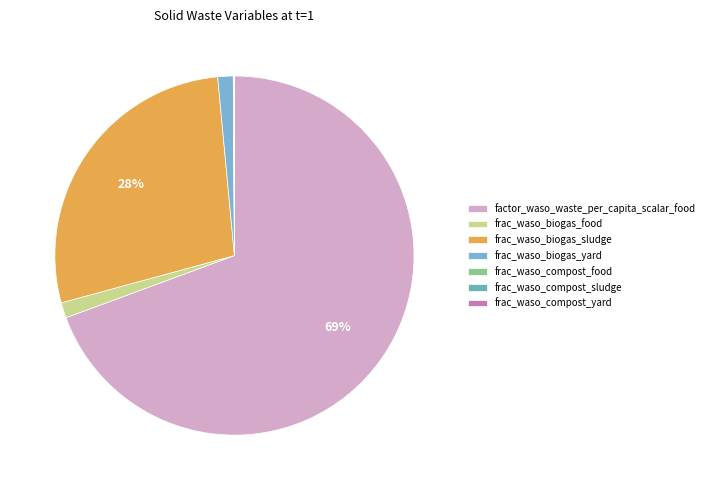

Combined, what portion of the pie is frac_waso_compost_yard and frac_waso_compost_food?

0.1%